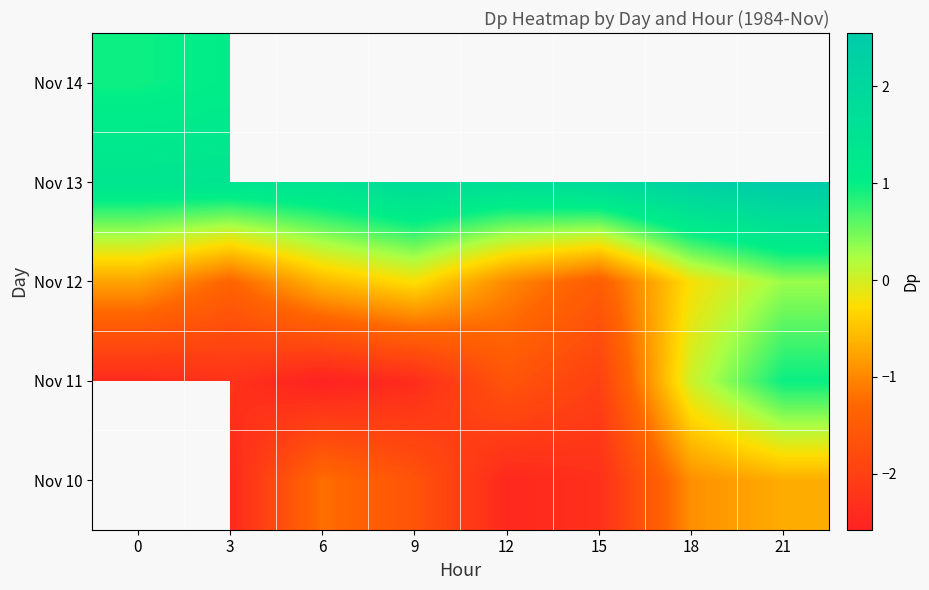

Which has a higher value, 21 or 3?

21